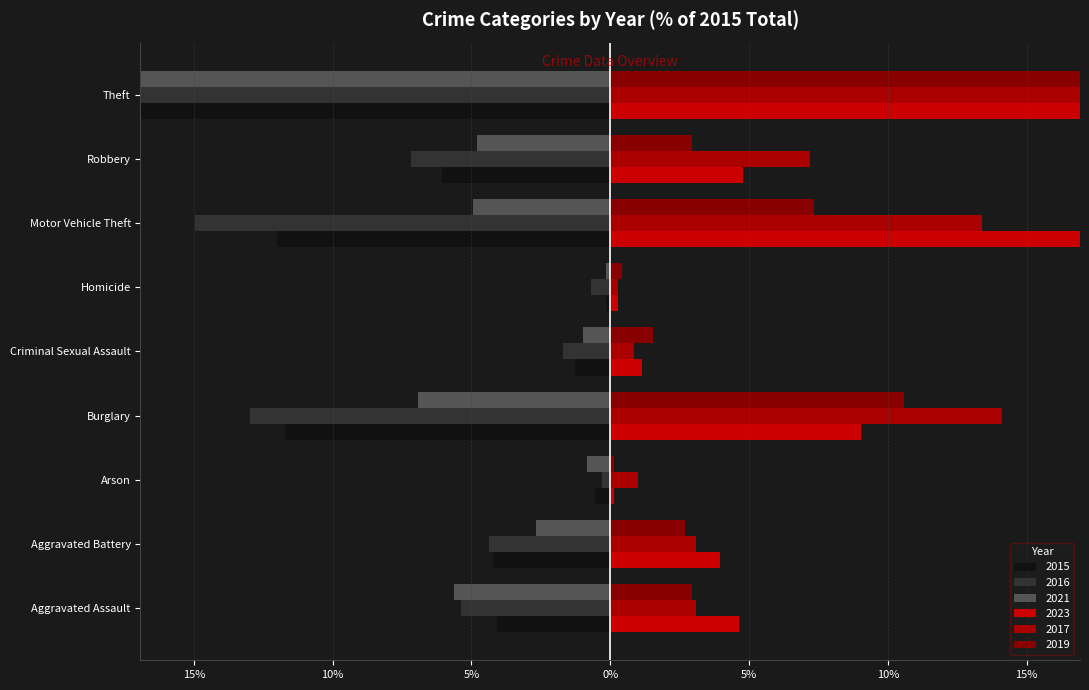

What is the value of the 2015 bar at the 7th from the left?

-12.0